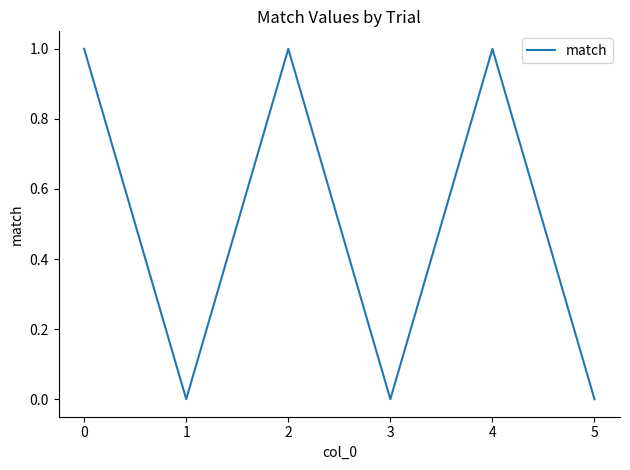

True or false: the data has more than 0 interior local peaks.

True